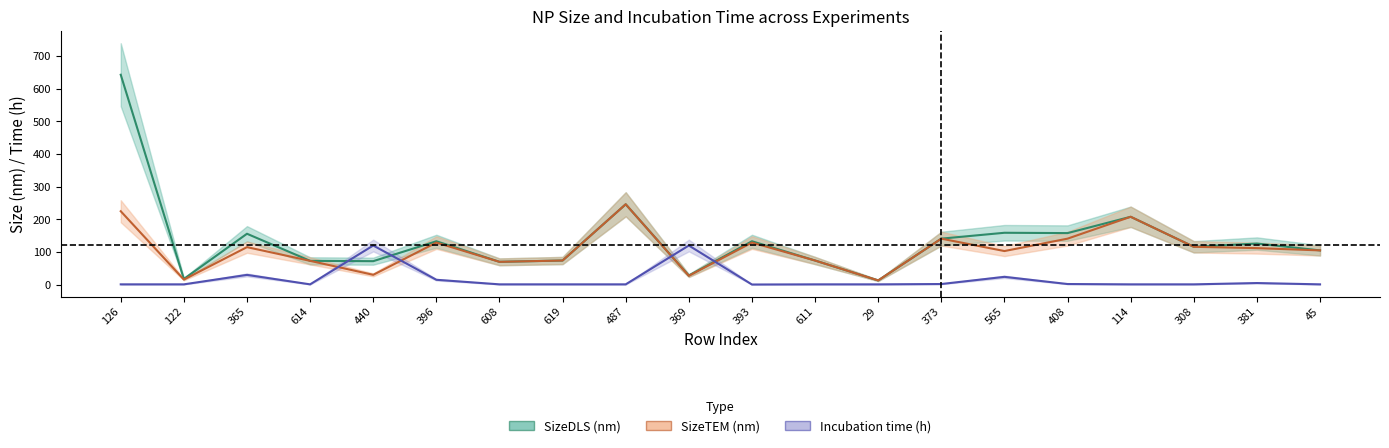

Which series has the widest spread of values?

SizeDLS (nm)